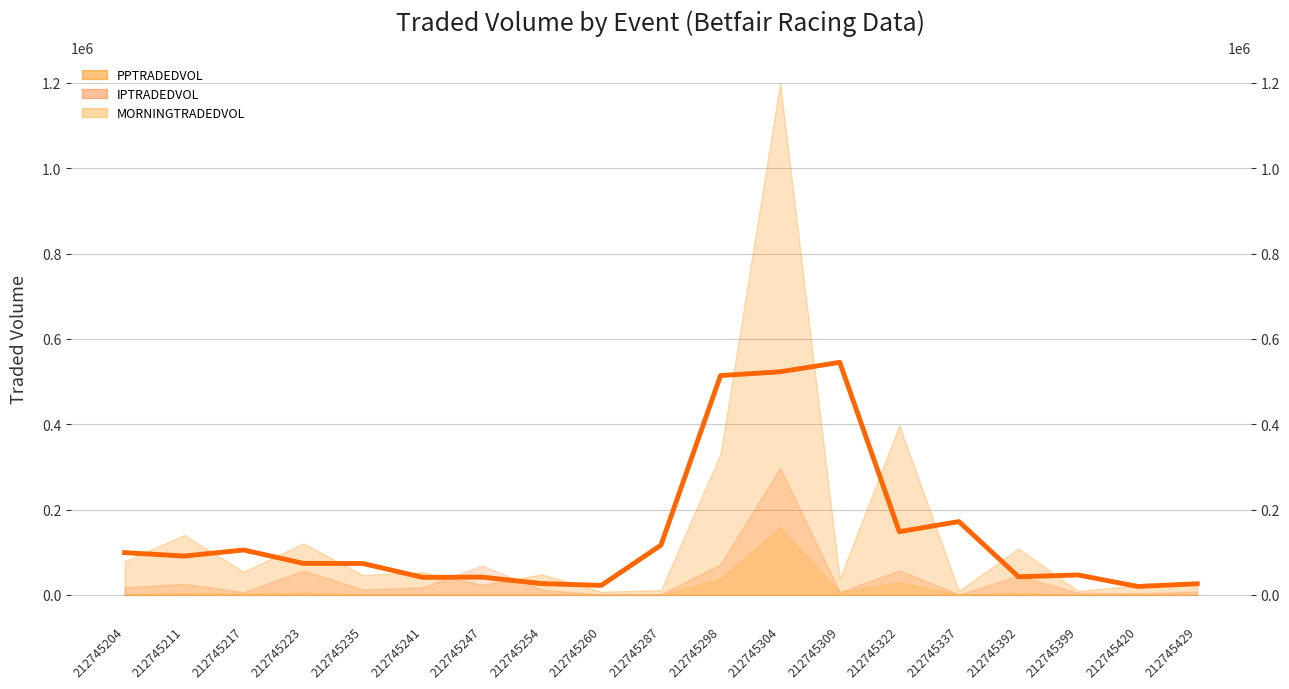

How many points are higher than both their immediate neighbors (excluding endpoints)?

5